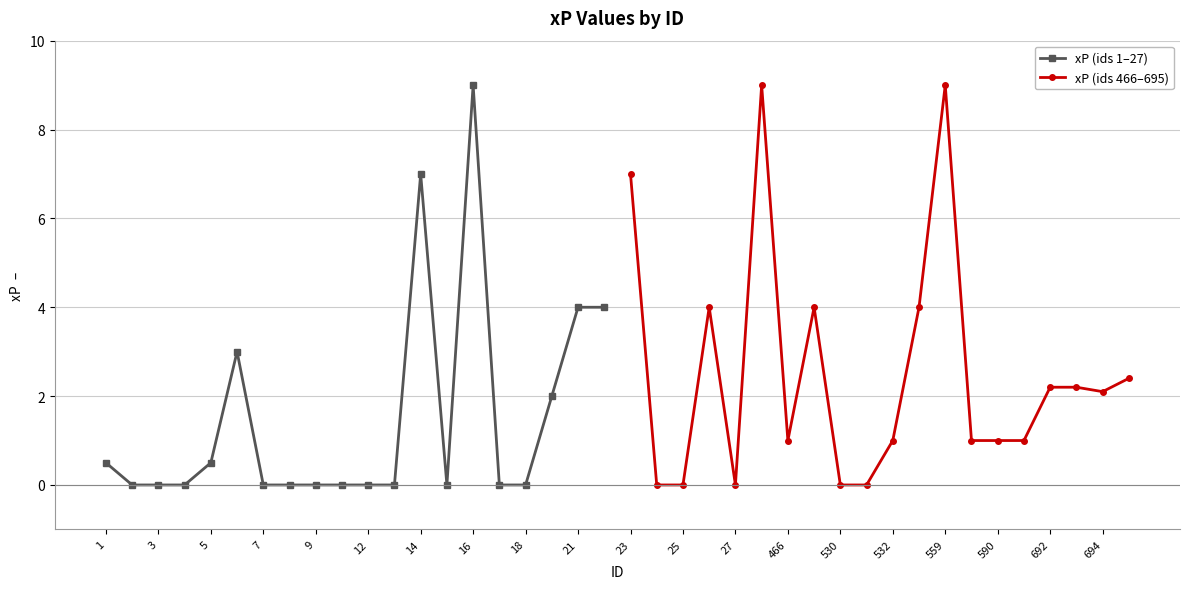

Which series has the widest spread of values?

xP (ids 1–27)